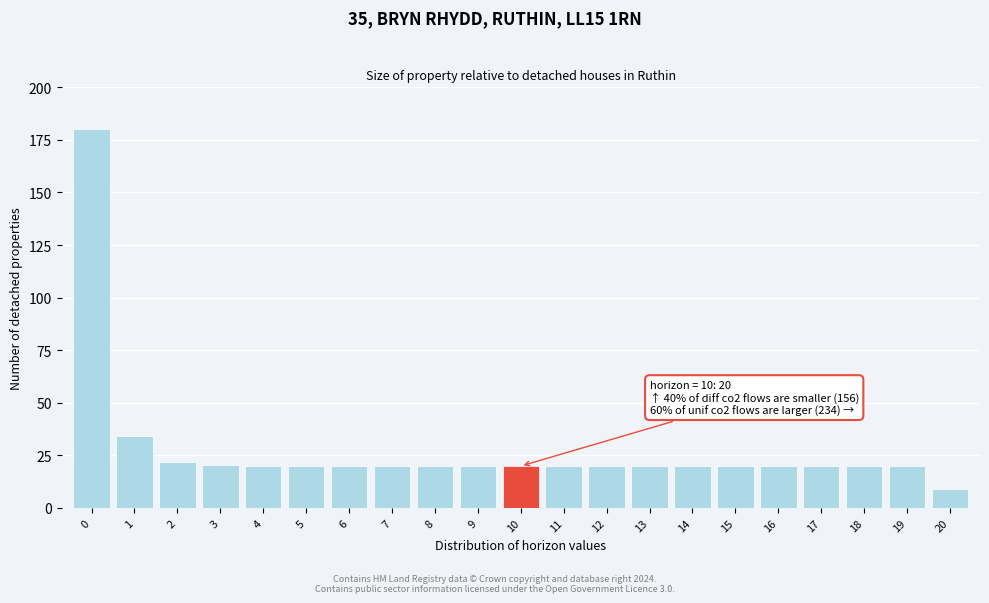

What is the value of the 18th bar from the left?

19.9